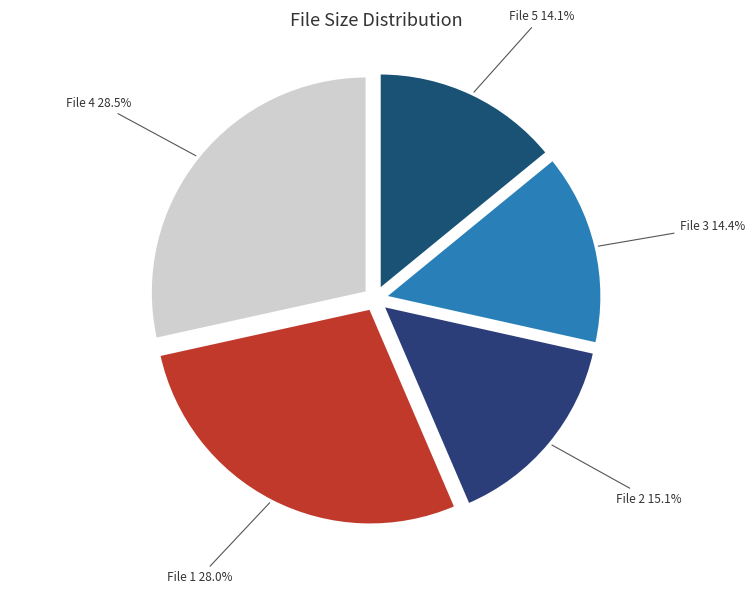

How many segments does this pie chart have?

5